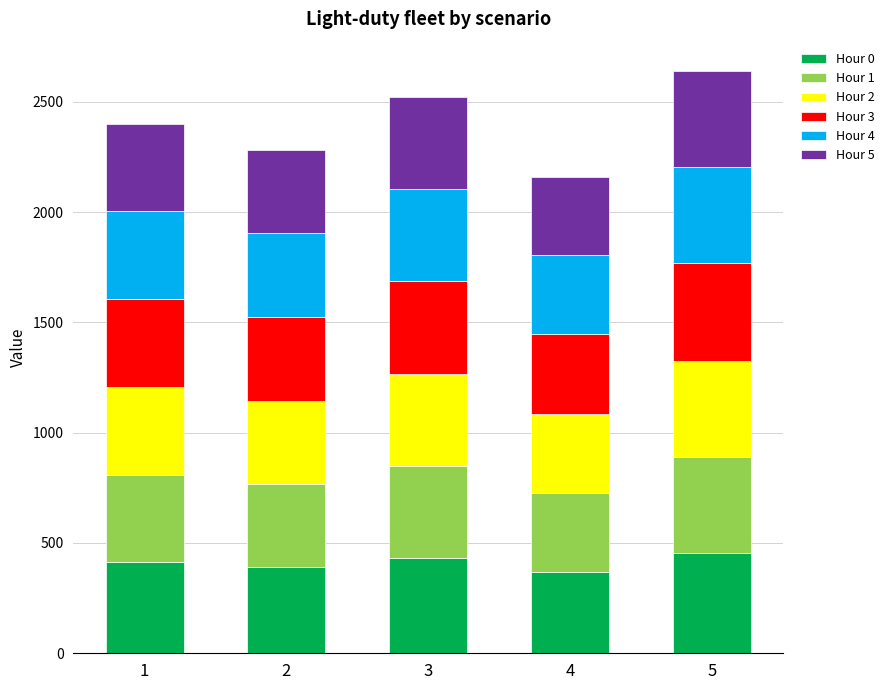

What is the sum of the Hour 0 values at 5 and 2?

844.4